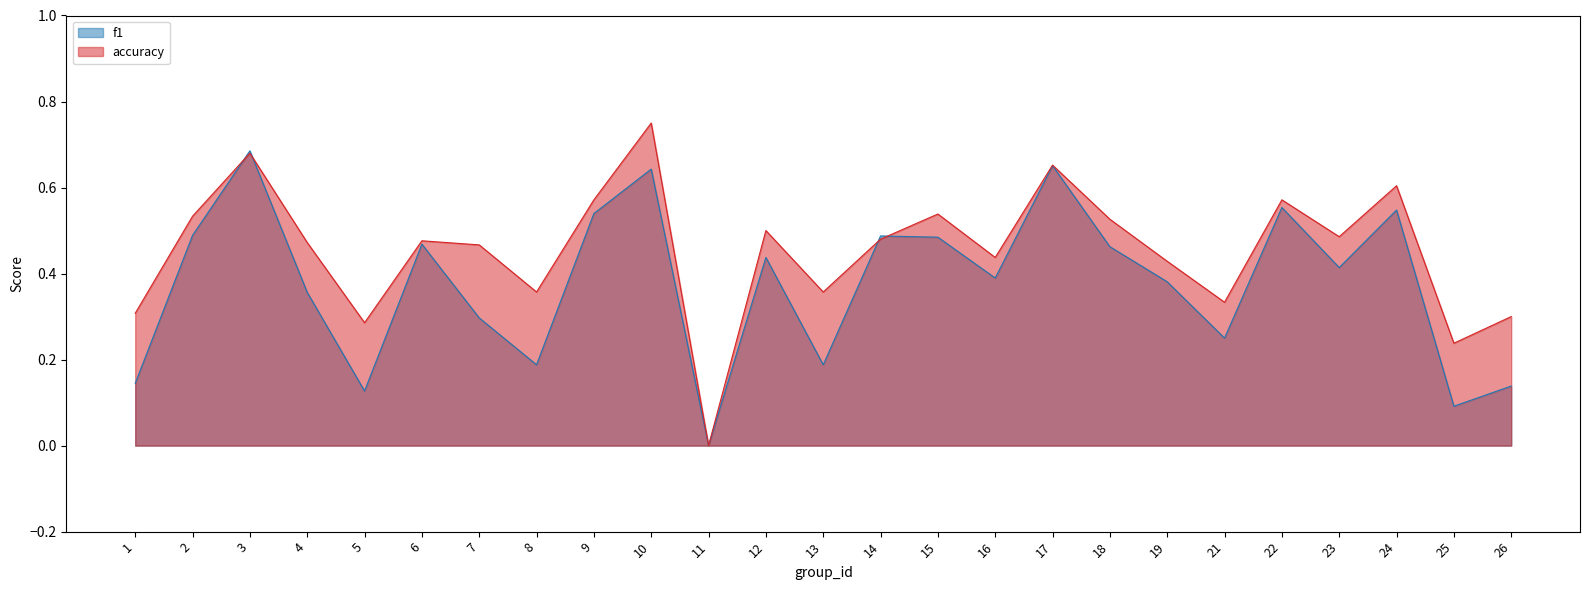

Where is the first local maximum for f1?

3